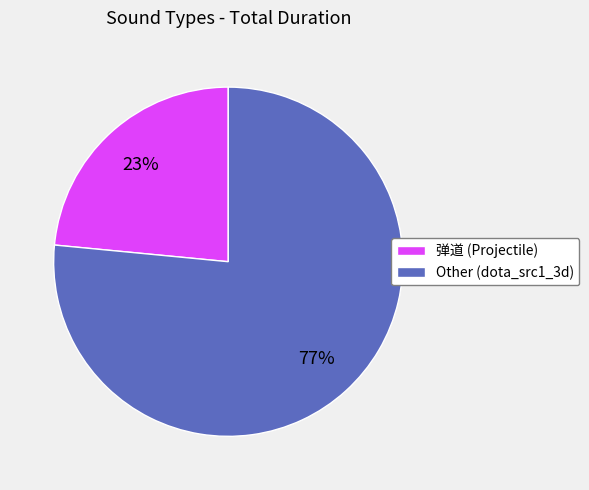

What is the largest slice in the pie chart?

Other (dota_src1_3d)